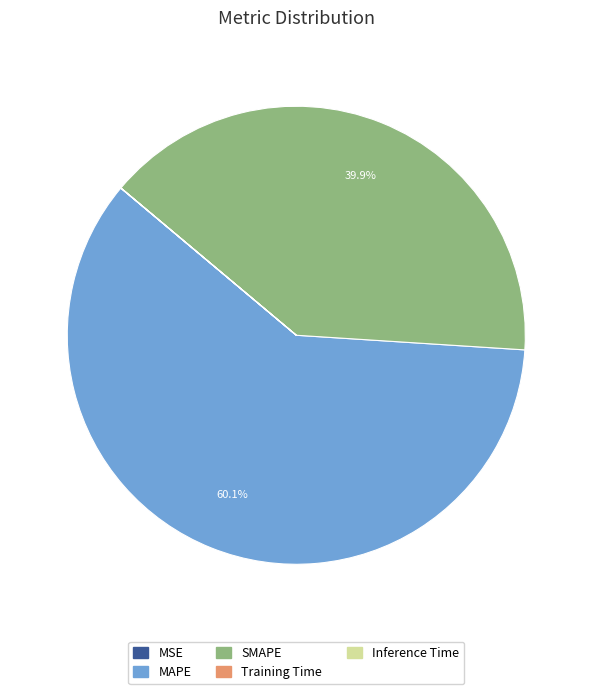

Is there any slice that represents more than half of the pie?

Yes